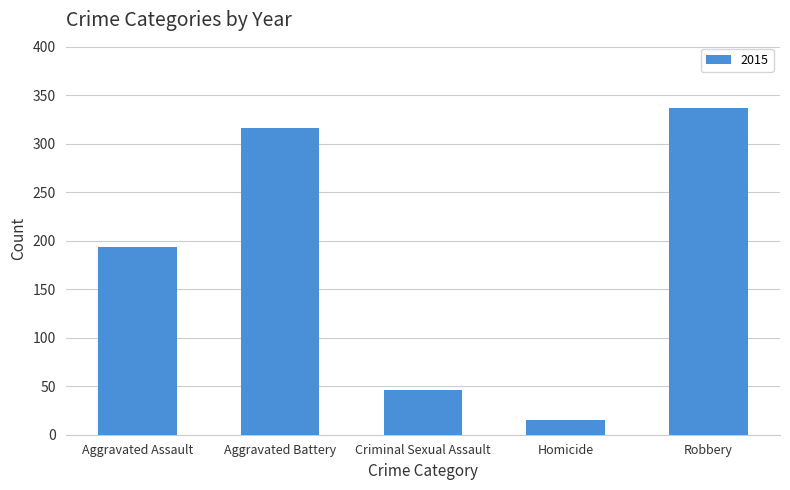

Reading left to right, transcribe all the data shown in this chart.

Aggravated Assault=194	Aggravated Battery=316	Criminal Sexual Assault=46	Homicide=15	Robbery=337